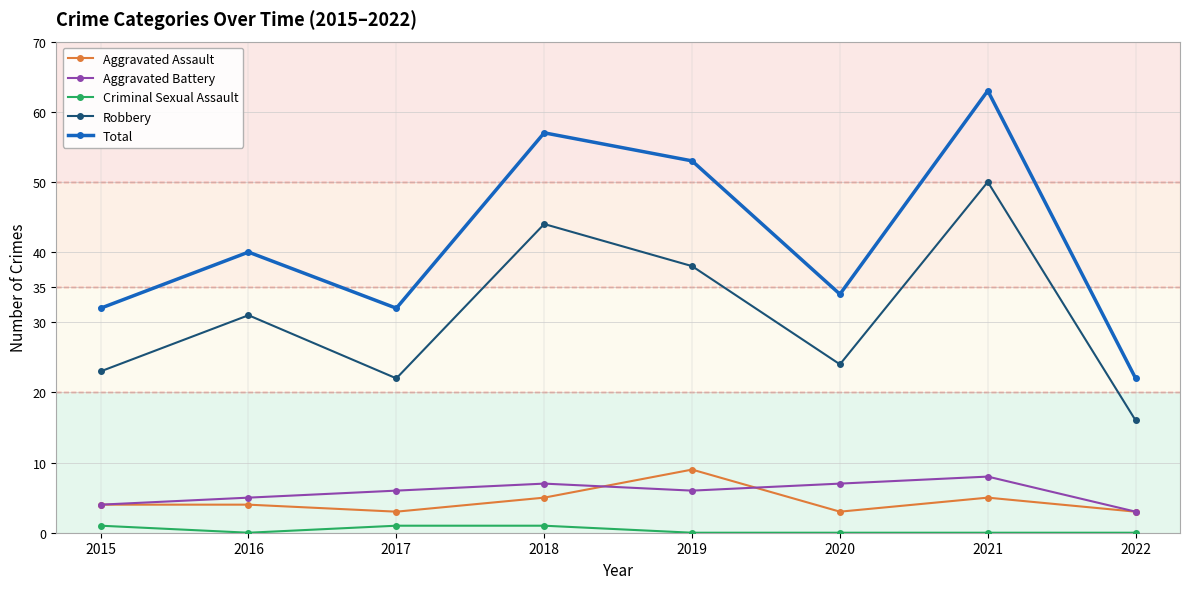

Where is the first local maximum for Robbery?

2016